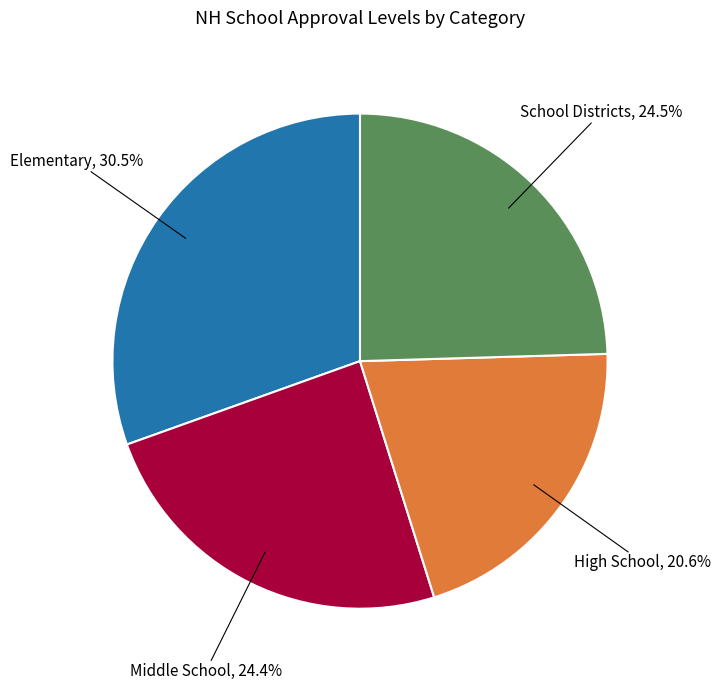

To the nearest percent, what is the combined percentage of School Districts and Middle School?

49%